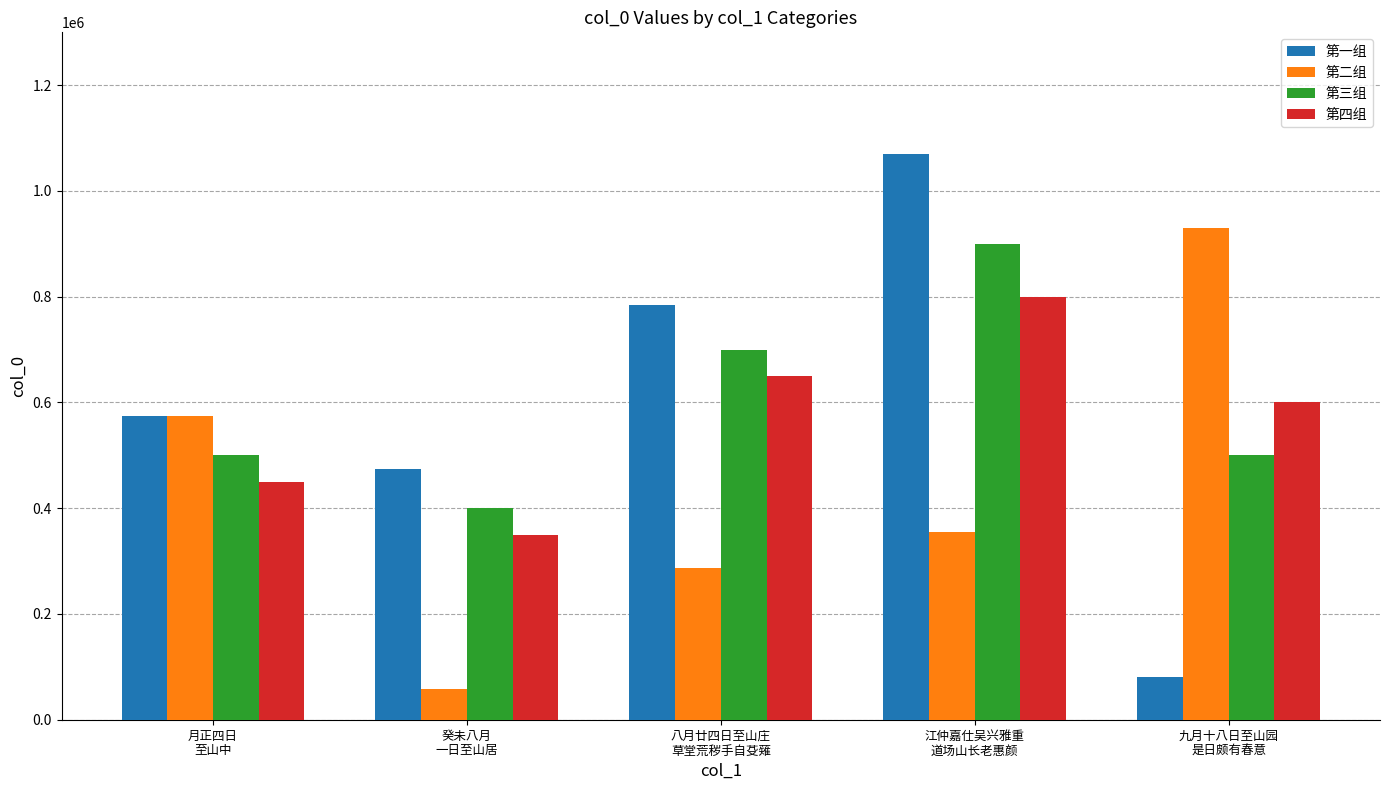

Which series has the widest spread of values?

第一组